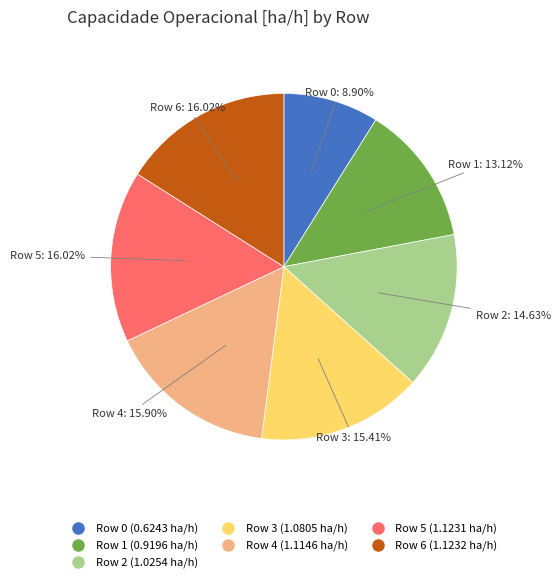

How many slices are in this pie chart?

7